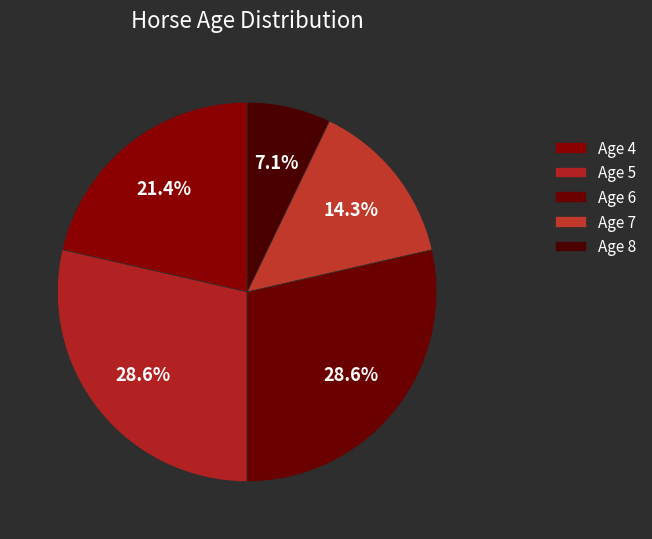

Is the sum of Age 6 and Age 5 greater than half?

Yes